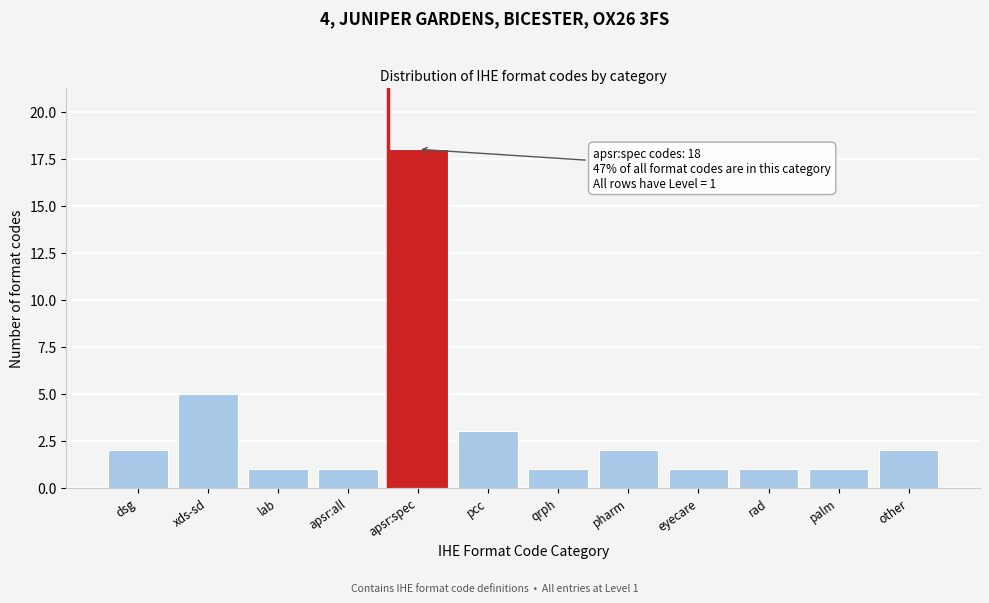

Reading left to right, list all the values displayed in this chart.

dsg=2	xds-sd=5	lab=1	apsr:all=1	apsr:spec=18	pcc=3	qrph=1	pharm=2	eyecare=1	rad=1	palm=1	other=2